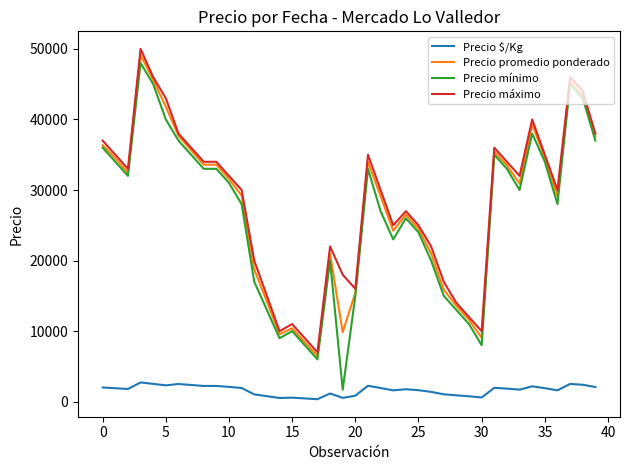

True or false: Precio $/Kg and Precio mínimo cross at least once.

False